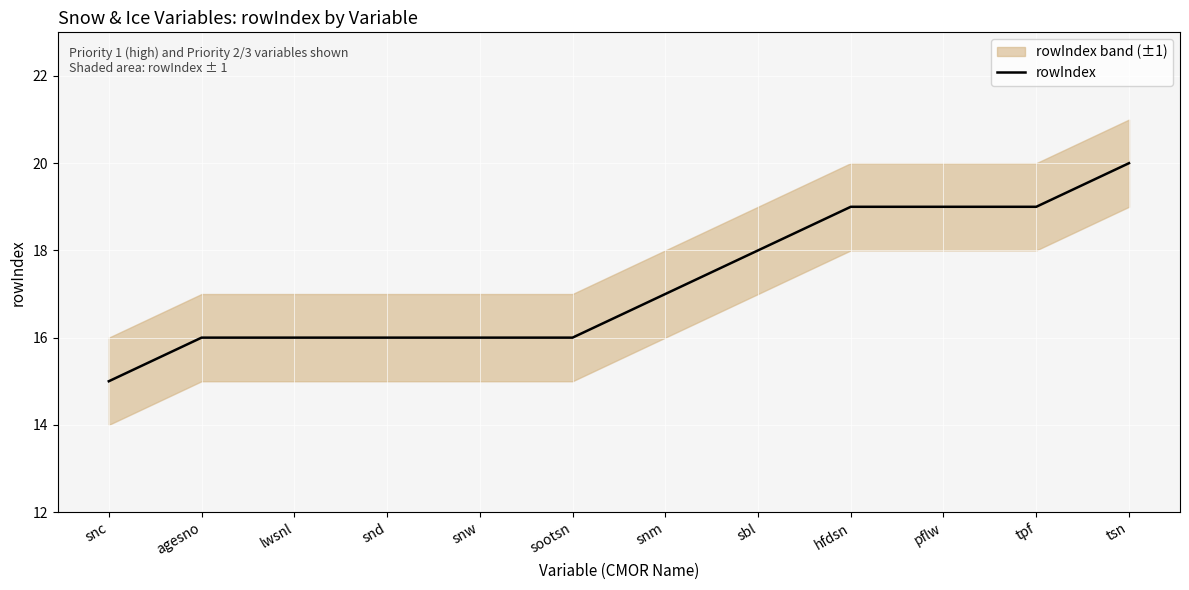

What is the ratio of the value at lwsnl to the value at snm?

0.9